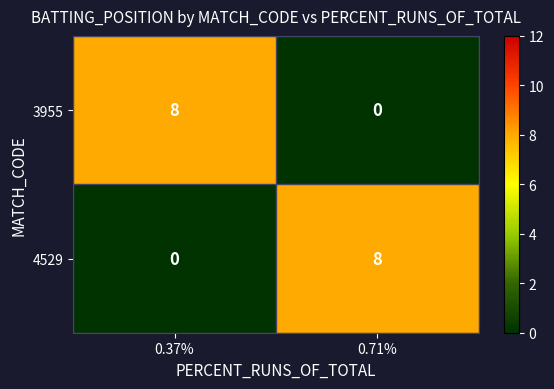

Rank the series at 0.71% from lowest to highest value.

3955, 4529